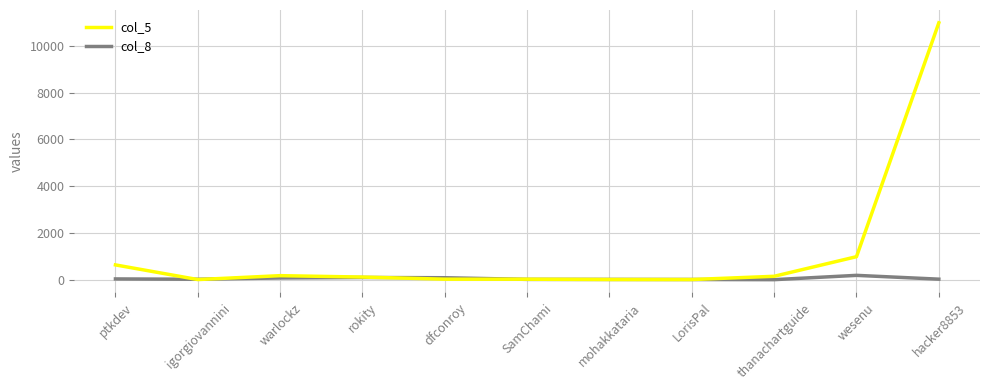

Is this an area chart (filled region under the line)?

No